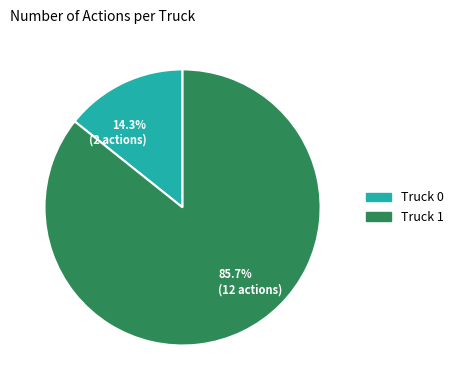

Which category accounts for the majority?

85.7% (12 actions)